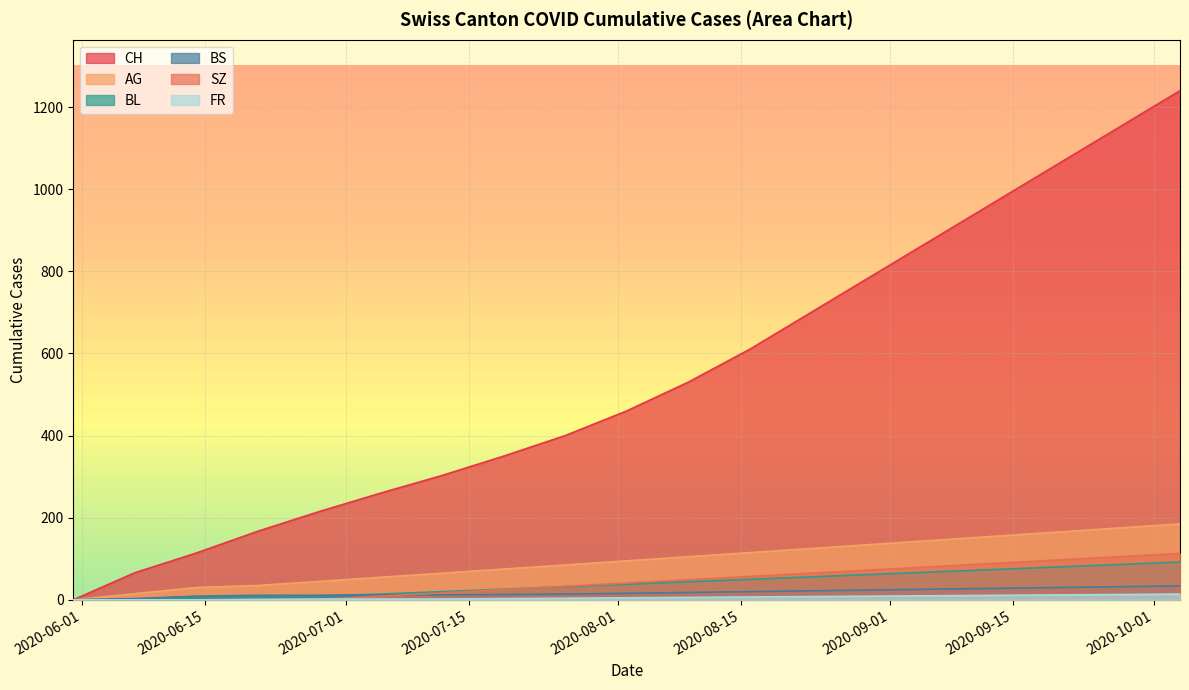

How many lines are shown in the chart?

6